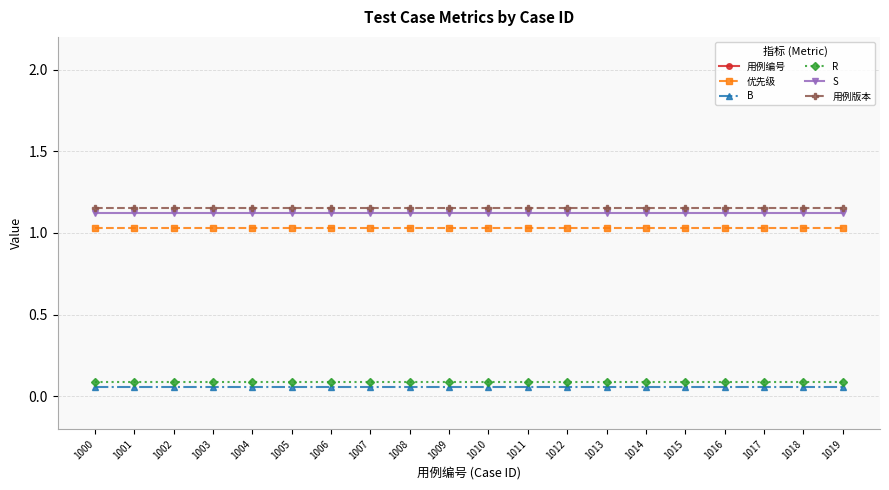

Which label corresponds to the largest value in the chart?

1019